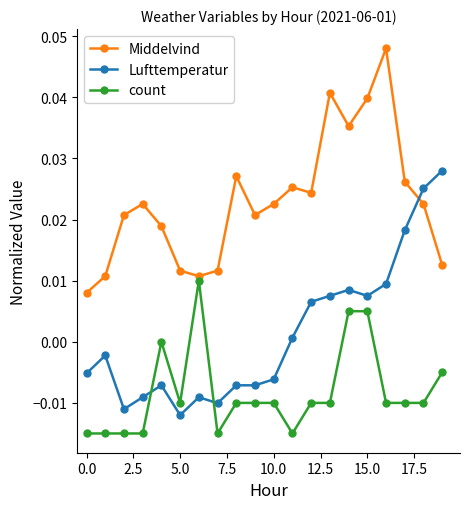

Which series has the largest total across all categories?

Middelvind